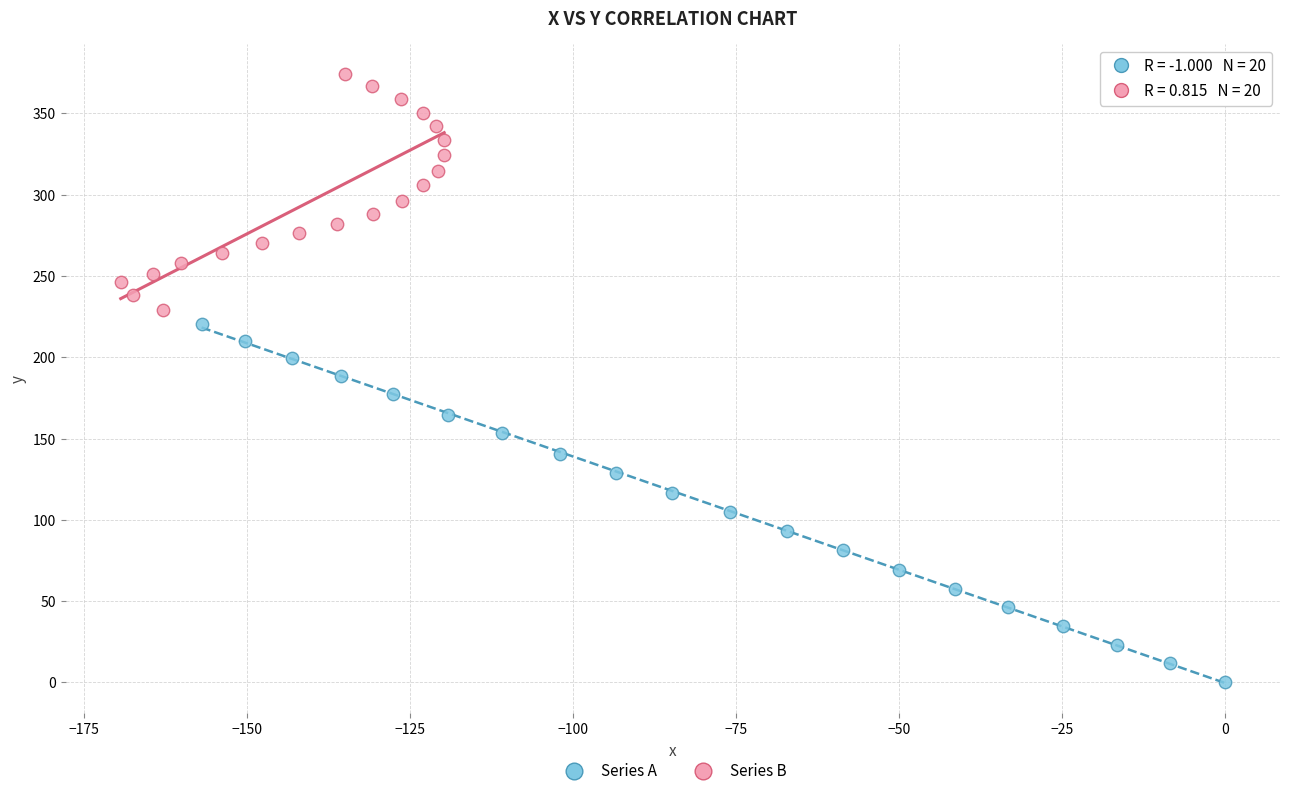

Which series has the widest spread of Y values?

Series A